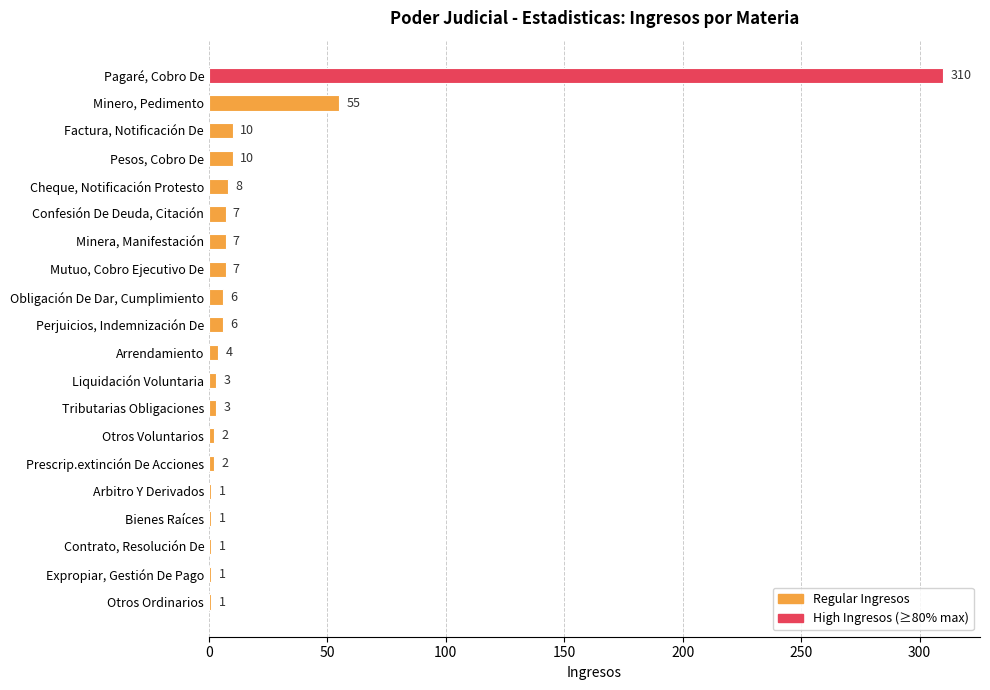

Reading top to bottom, what are all the values shown in this chart?

Pagaré, Cobro De=310	Minero, Pedimento=55	Factura, Notificación De=10	Pesos, Cobro De=10	Cheque, Notificación Protesto=8	Confesión De Deuda, Citación=7	Minera, Manifestación=7	Mutuo, Cobro Ejecutivo De=7	Obligación De Dar, Cumplimiento=6	Perjuicios, Indemnización De=6	Arrendamiento=4	Liquidación Voluntaria=3	Tributarias Obligaciones=3	Otros Voluntarios=2	Prescrip.extinción De Acciones=2	Arbitro Y Derivados=1	Bienes Raíces=1	Contrato, Resolución De=1	Expropiar, Gestión De Pago=1	Otros Ordinarios=1